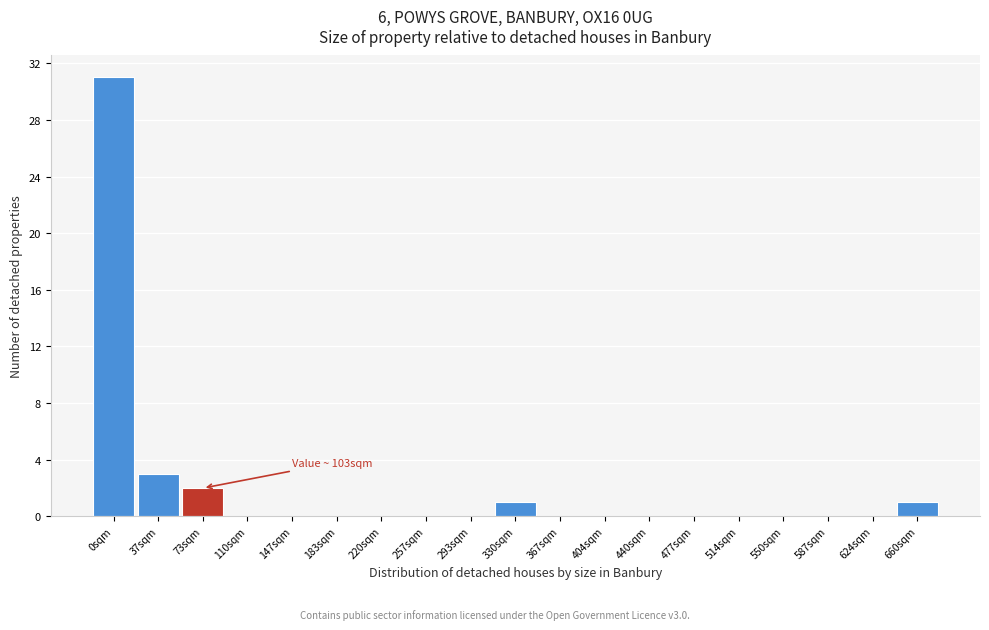

Reading left to right, list all the values displayed in this chart.

0sqm=31	37sqm=3	73sqm=2	110sqm=0	147sqm=0	183sqm=0	220sqm=0	257sqm=0	293sqm=0	330sqm=1	367sqm=0	404sqm=0	440sqm=0	477sqm=0	514sqm=0	550sqm=0	587sqm=0	624sqm=0	660sqm=1